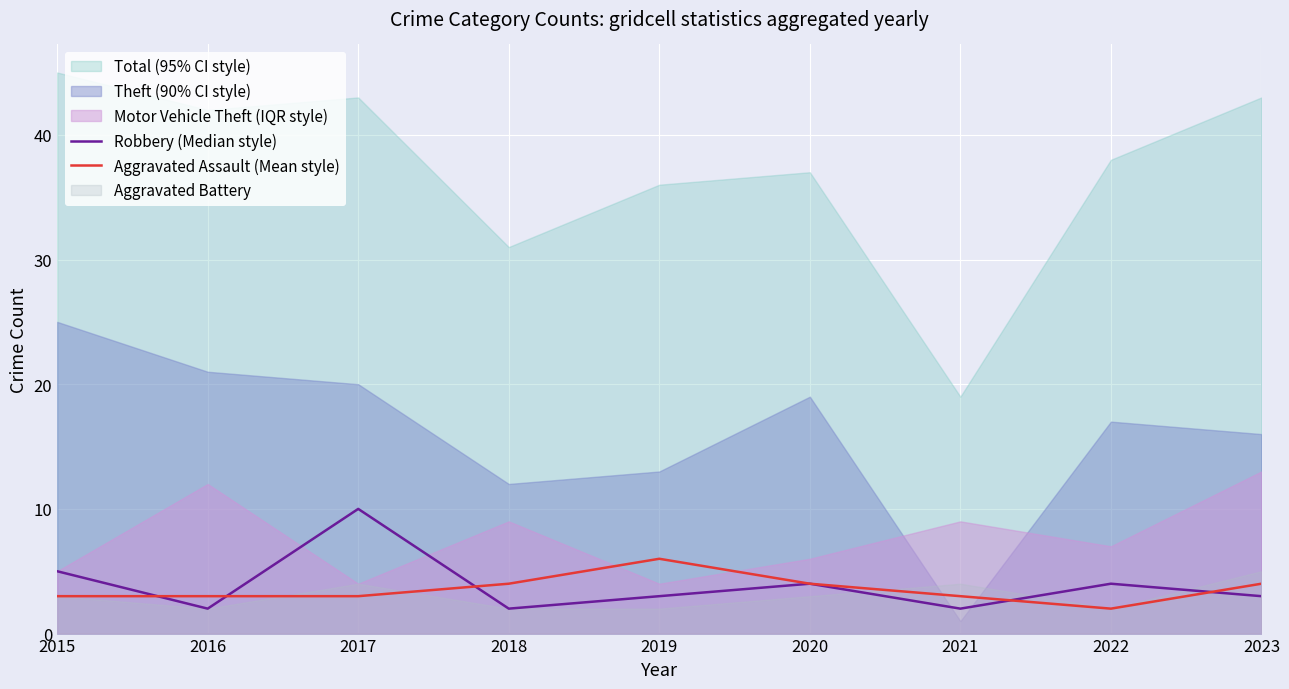

What is the value of the Robbery (Median style) point at the 3rd from the left?

10